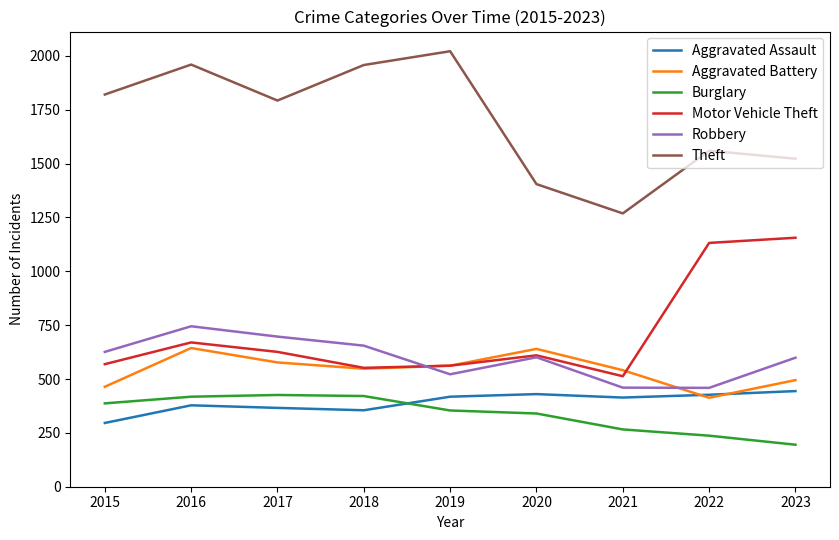

Where is Motor Vehicle Theft nearest to the value 834?

2016